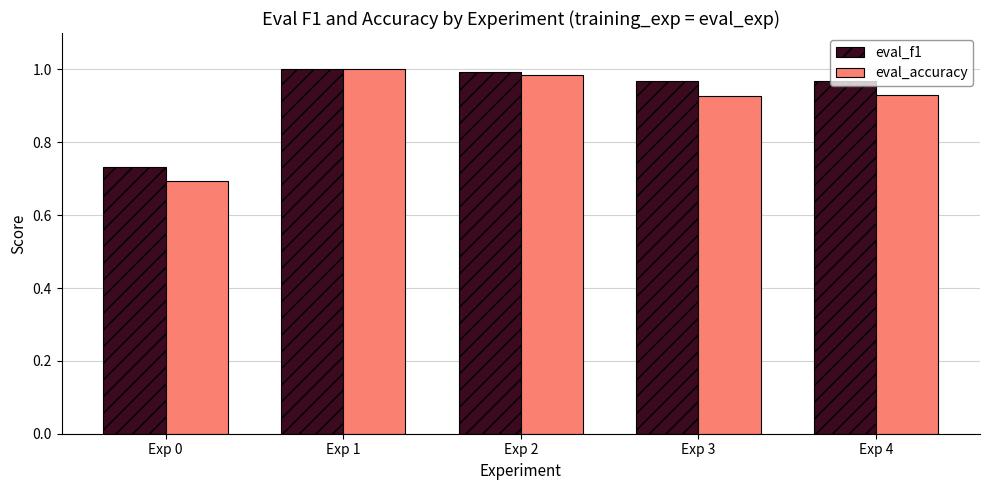

Rank the series by their average value, from highest to lowest.

eval_f1, eval_accuracy